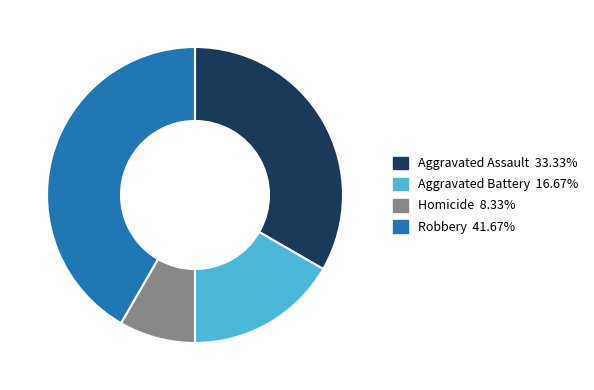

Rank the categories by value from highest to lowest.

Robbery, Aggravated Assault, Aggravated Battery, Homicide